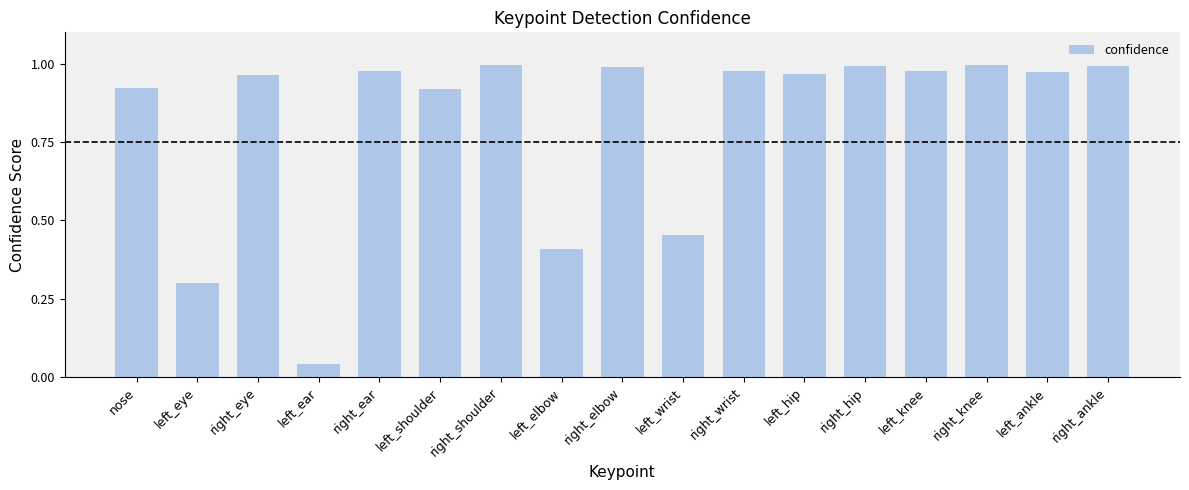

What is the sum of the values at left_hip and left_wrist?

1.4